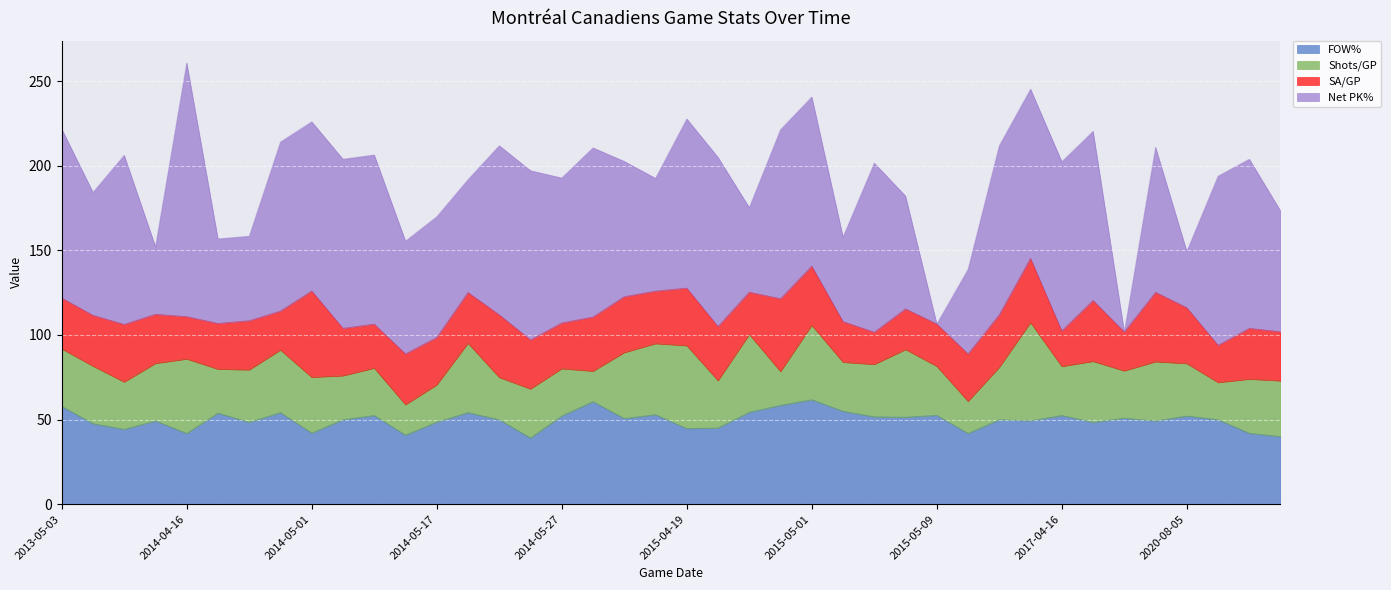

How many values in the Shots/GP series exceed 31?

18